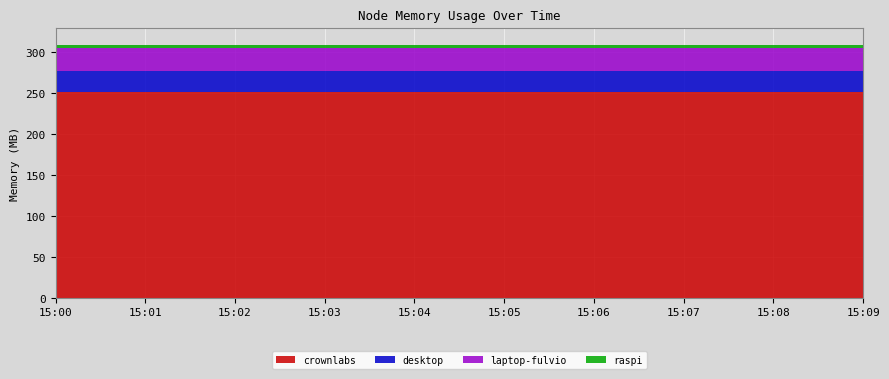

Reading left to right, extract all data points from this chart.

crownlabs: 251.2	251.2	251.2	251.2	251.2	251.2	251.2	251.2	251.2	251.2
desktop: 25.7	25.7	25.7	25.7	25.7	25.7	25.7	25.7	25.7	25.7
laptop-fulvio: 28.1	28.1	28.1	28.1	28.1	28.1	28.1	28.1	28.1	28.1
raspi: 3.6	3.6	3.6	3.6	3.6	3.6	3.6	3.6	3.6	3.6